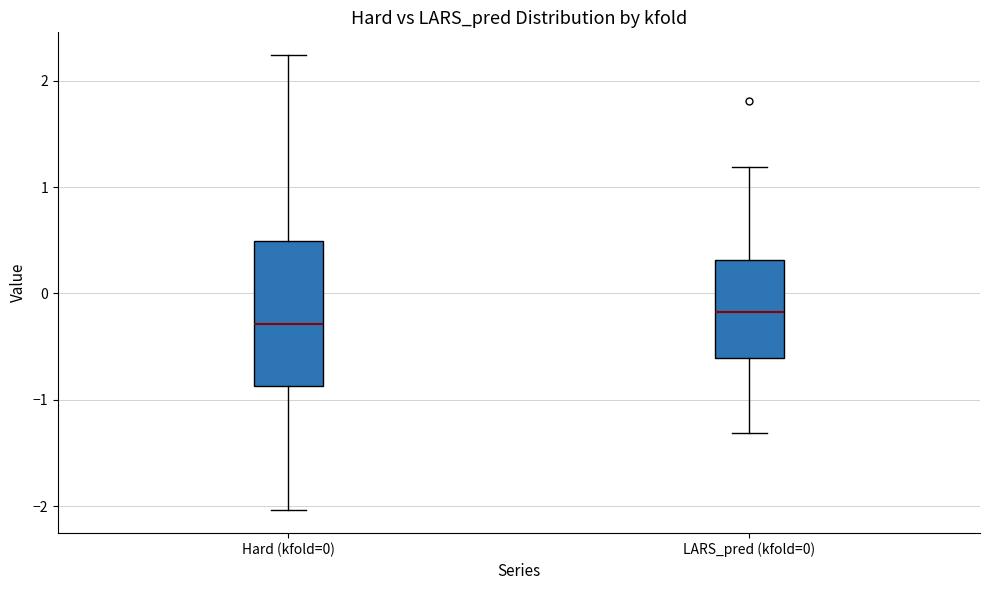

Which box's median line is the highest?

LARS_pred (kfold=0)